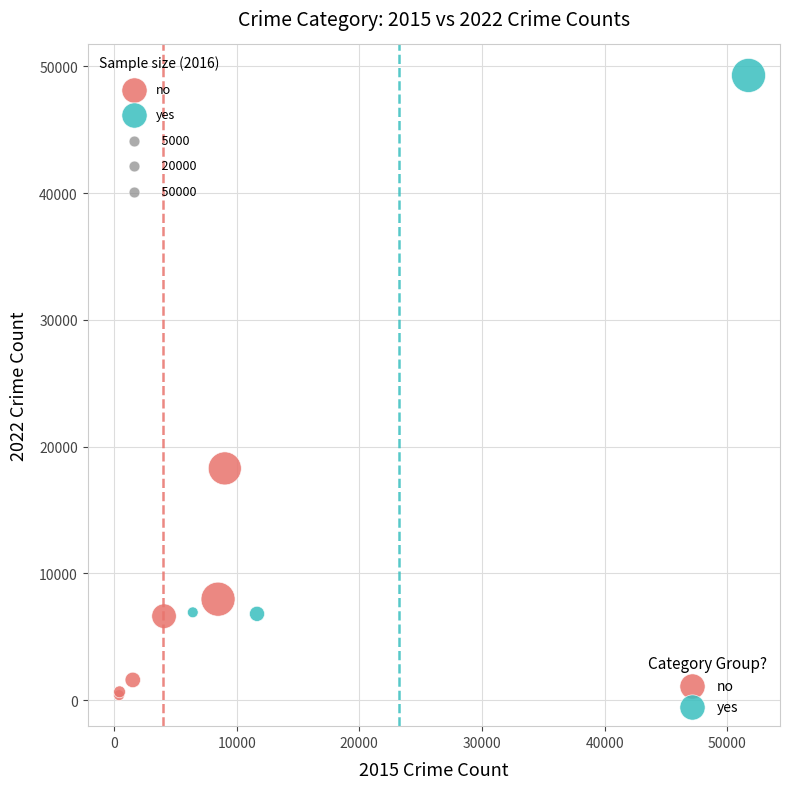

Which series contains the lowest Y value?

no